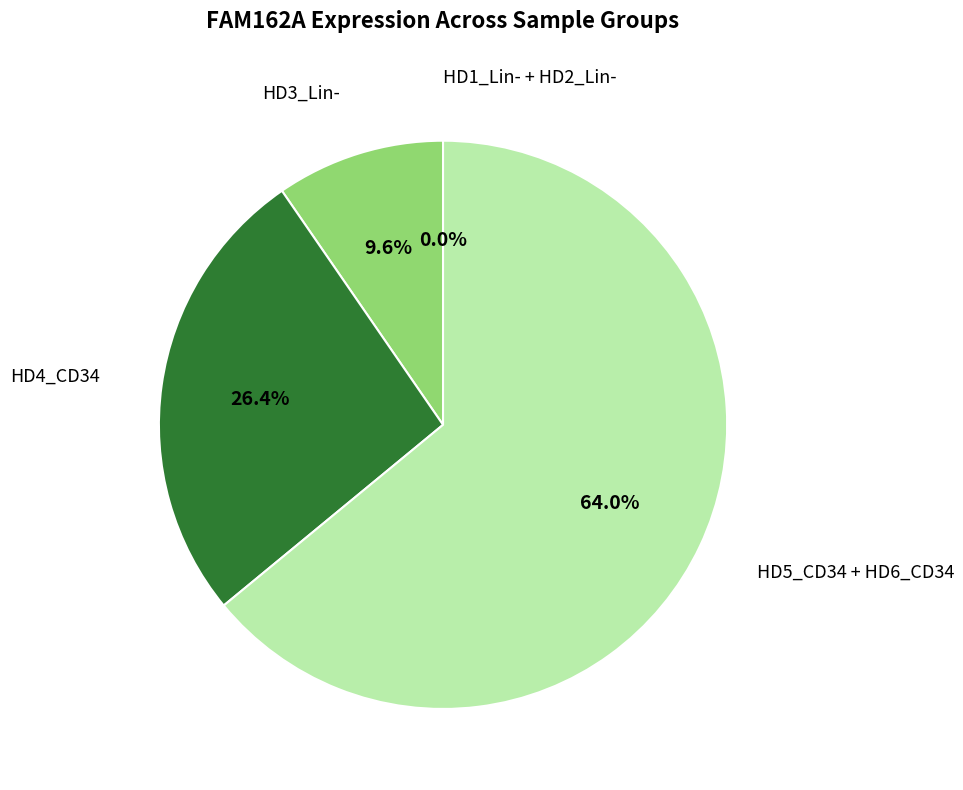

How many slices are in this pie chart?

4